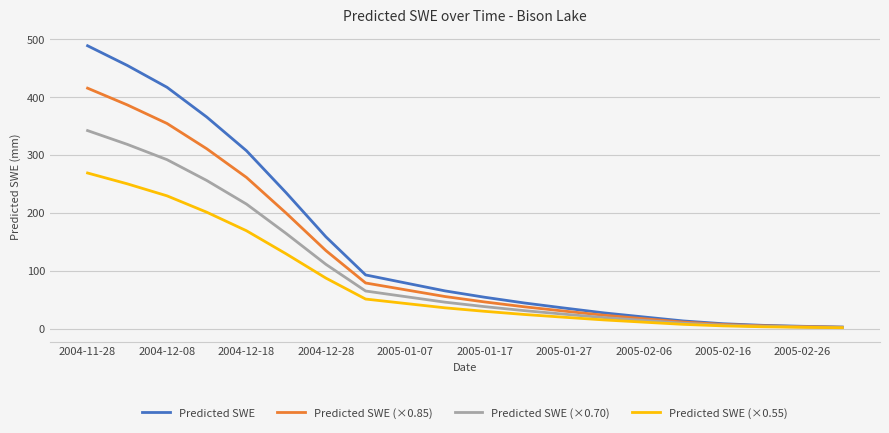

Which series has the largest total across all categories?

Predicted SWE